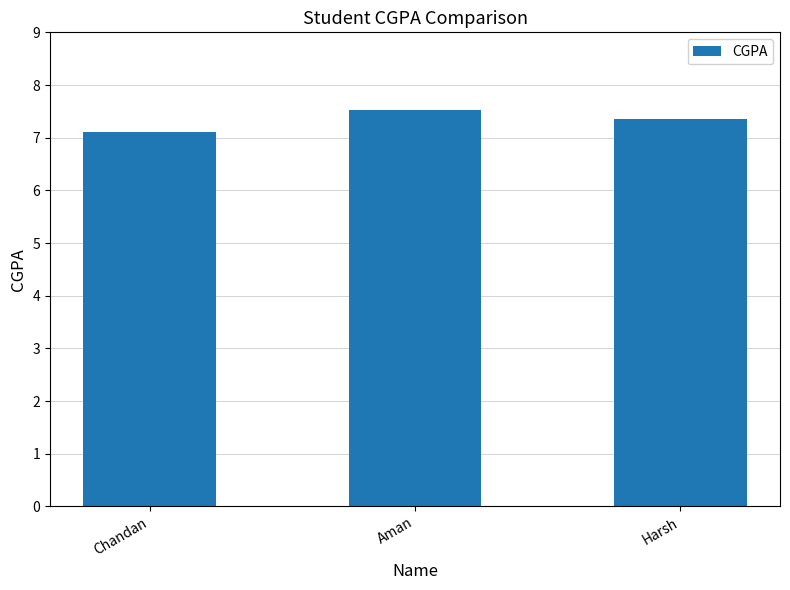

What is the sum of all values?

22.0